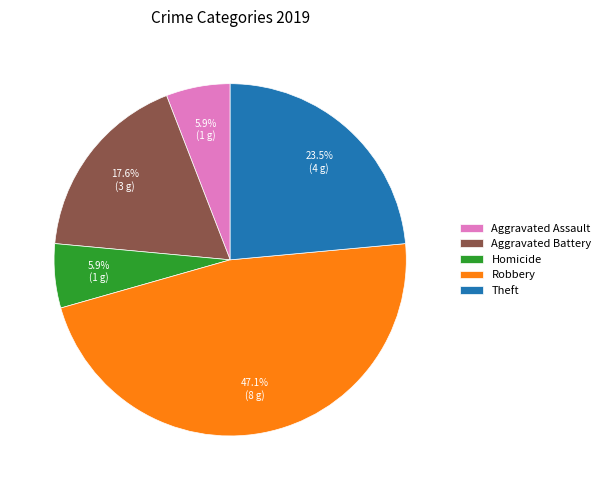

Which category has the biggest portion of the pie?

Robbery